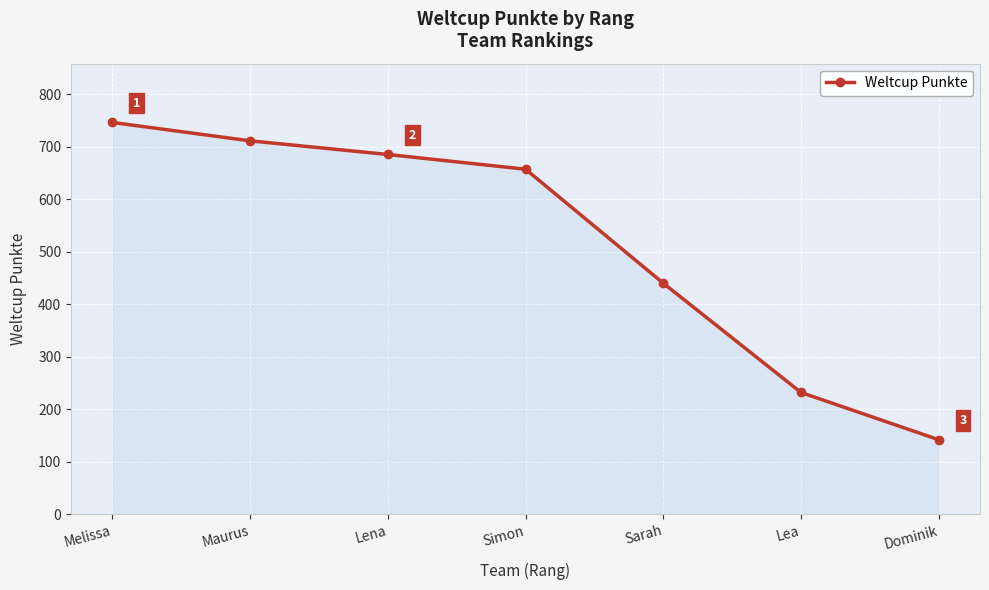

True or false: there are more than 2 points higher than both neighbors.

False